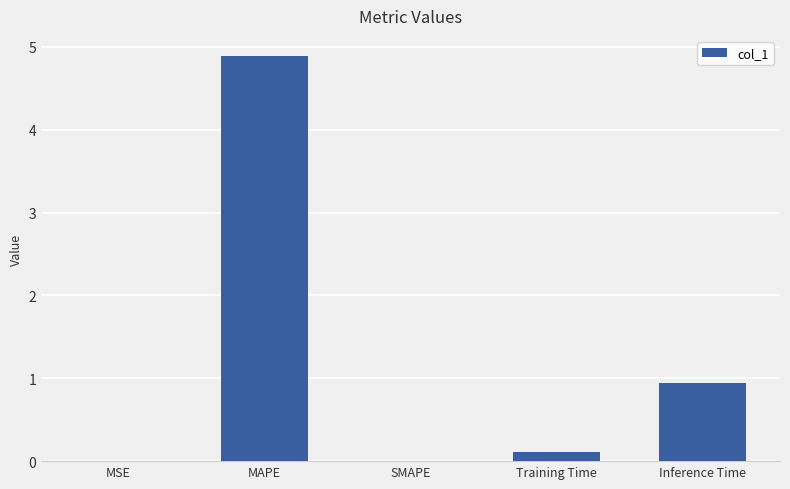

At which category does the chart reach its peak across all series?

MAPE